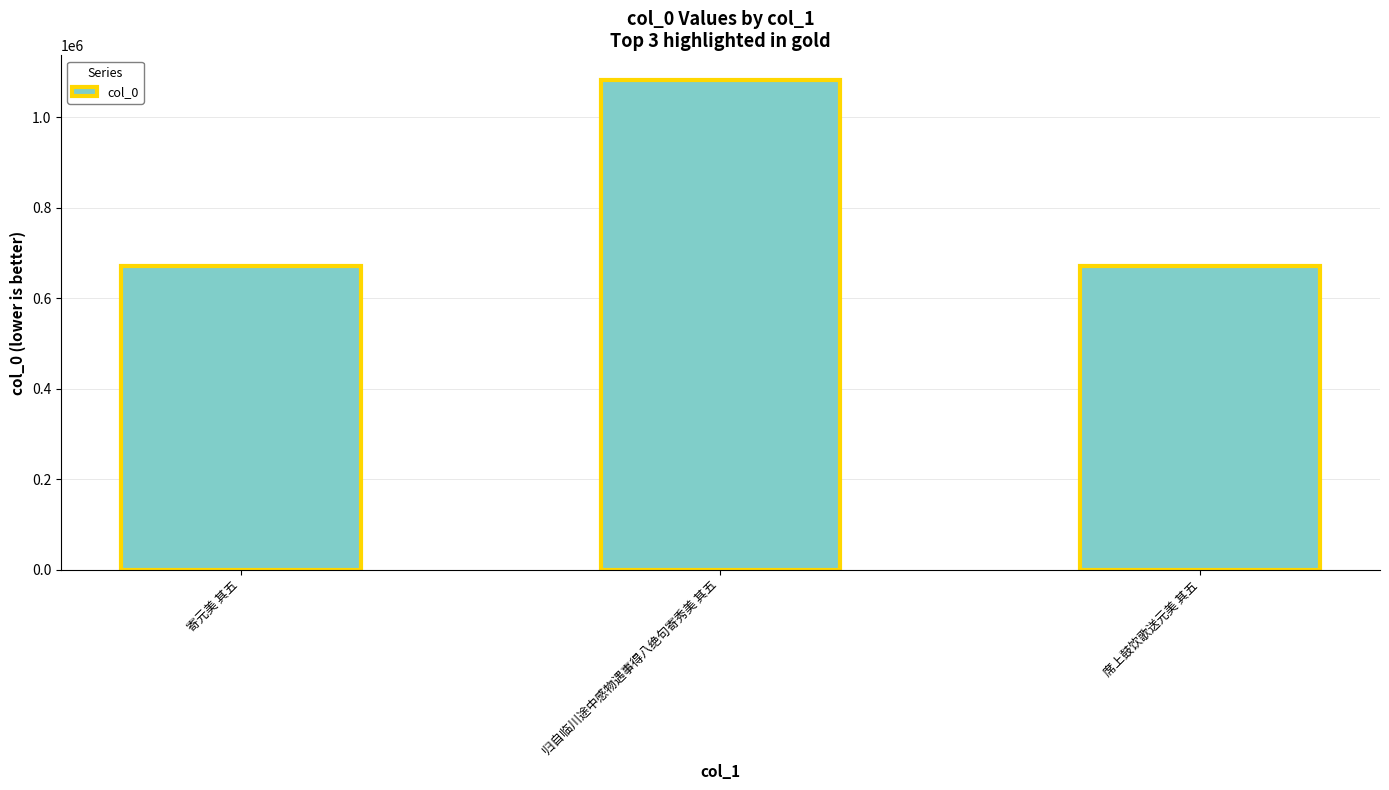

What is the average value?

808232